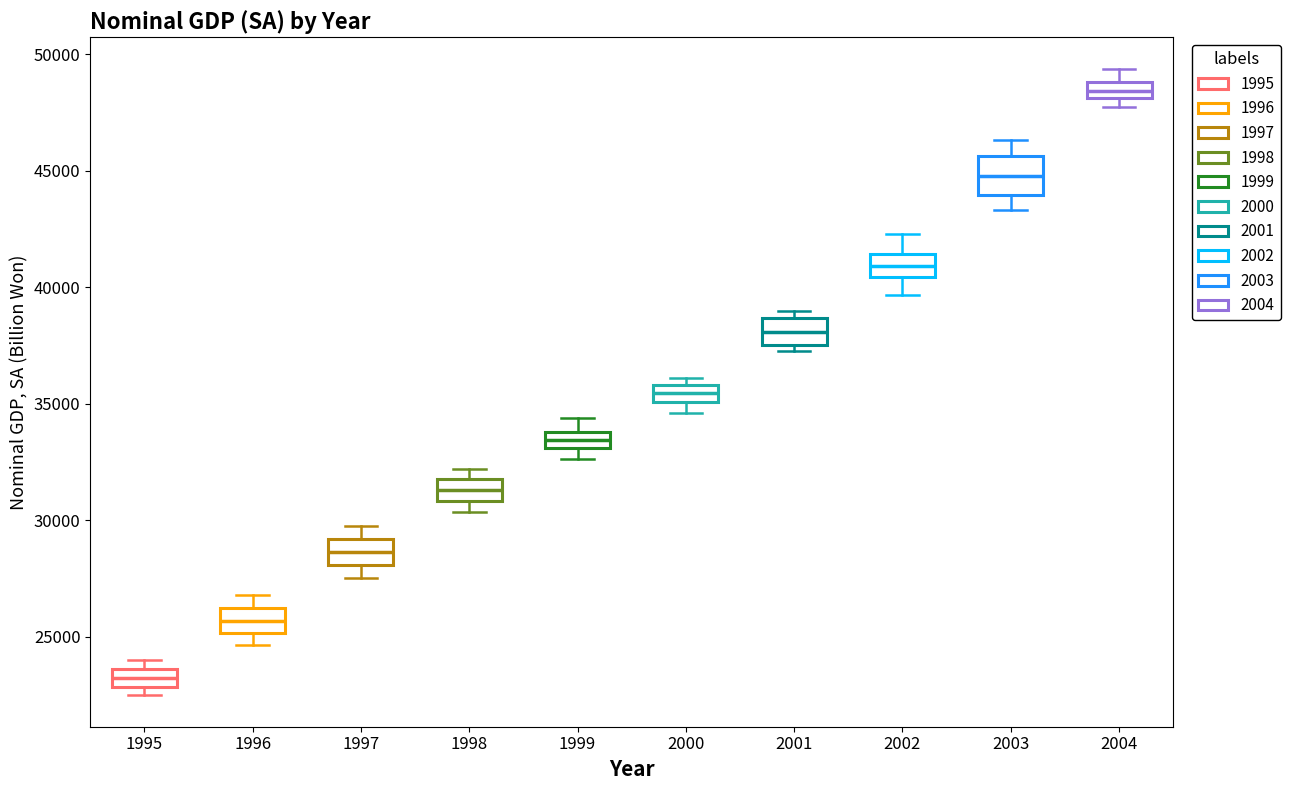

Which box is the tallest, from its lower edge to its upper edge?

2003